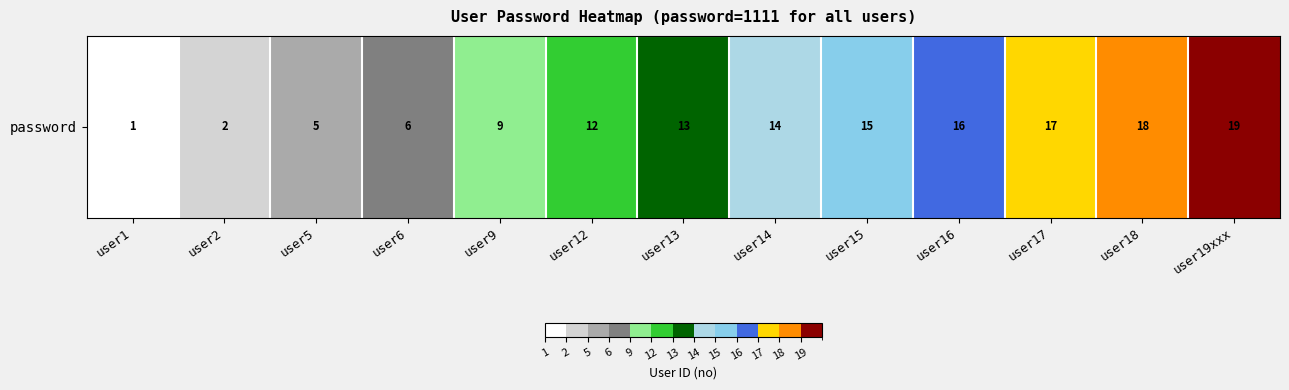

The value at user1 is 1. True or false?

False